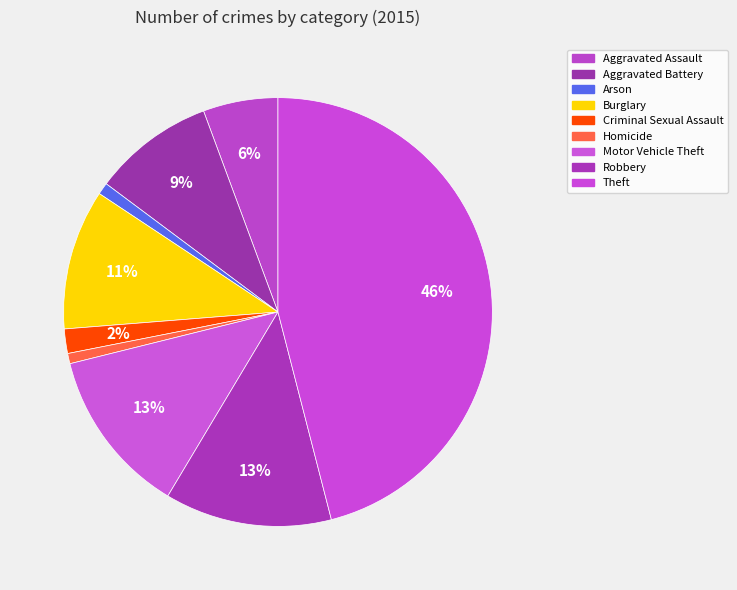

Which category has the biggest portion of the pie?

Theft